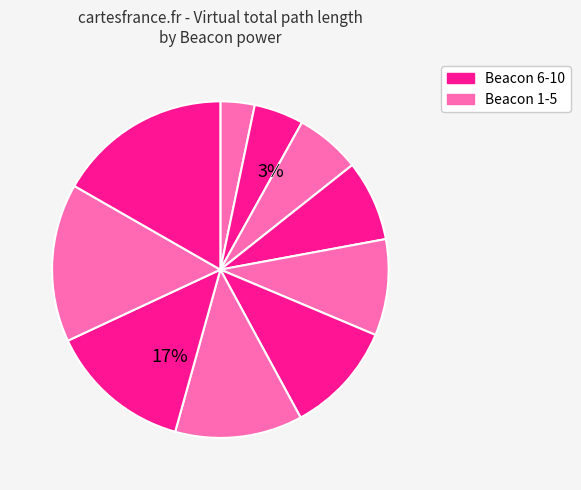

What percentage is NOT represented by 4?

92.2%